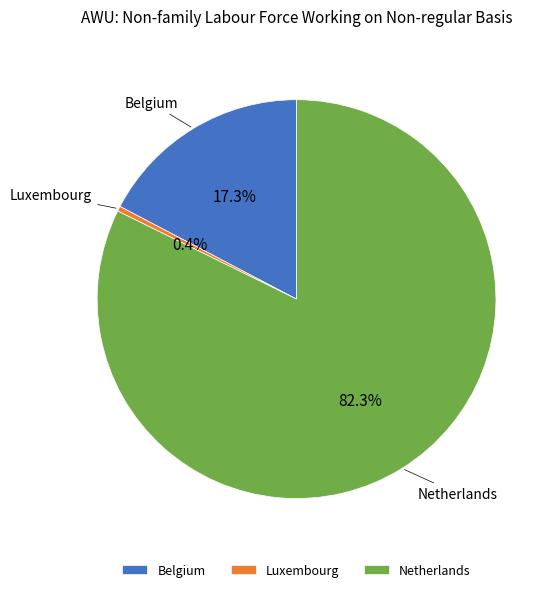

Which category has the biggest portion of the pie?

Netherlands